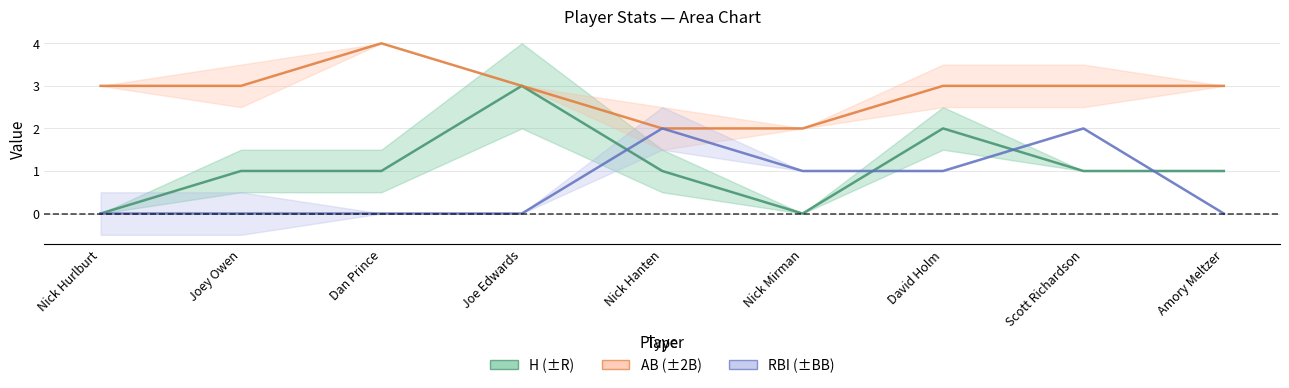

What position from the right is Nick Hurlburt?

9